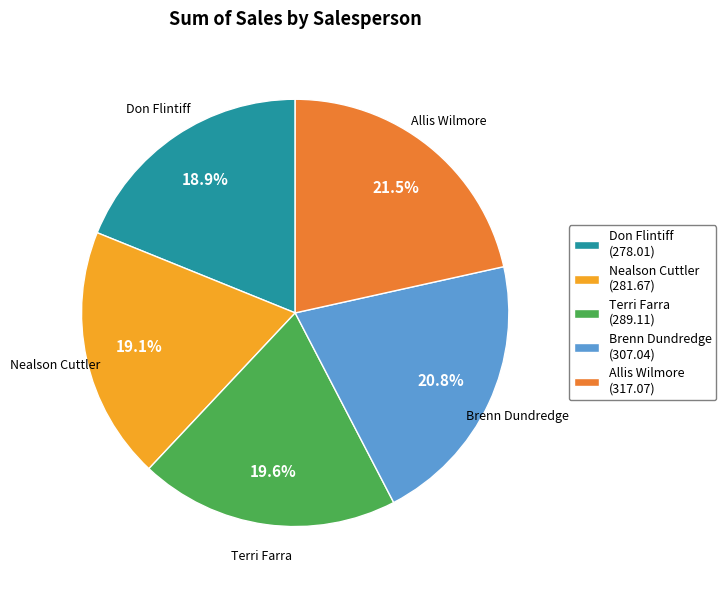

What is the largest slice in the pie chart?

Allis Wilmore